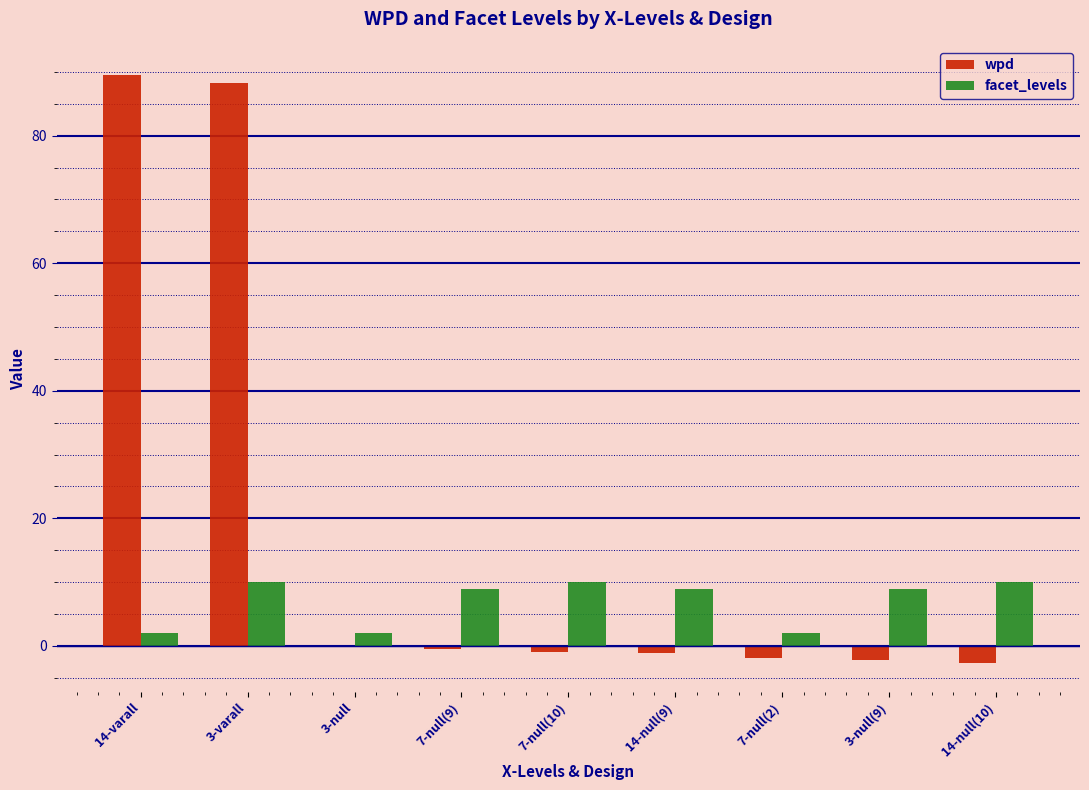

Which series has the widest spread of values?

wpd